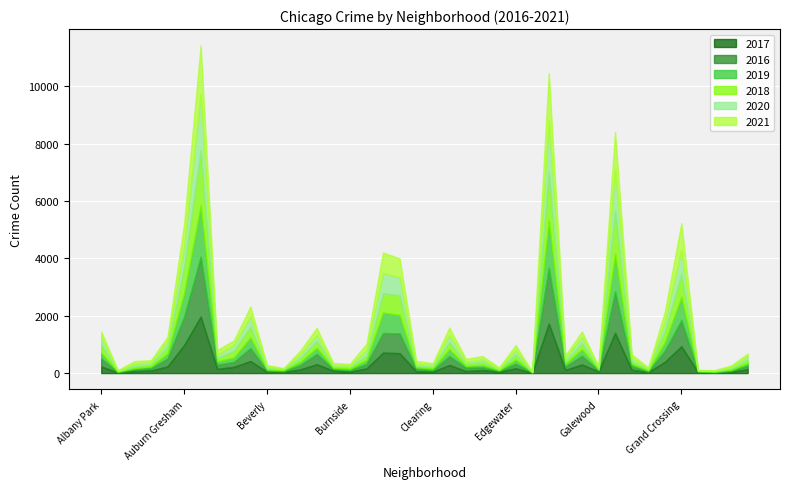

What is the difference between the highest and lowest values at Dunning?

56